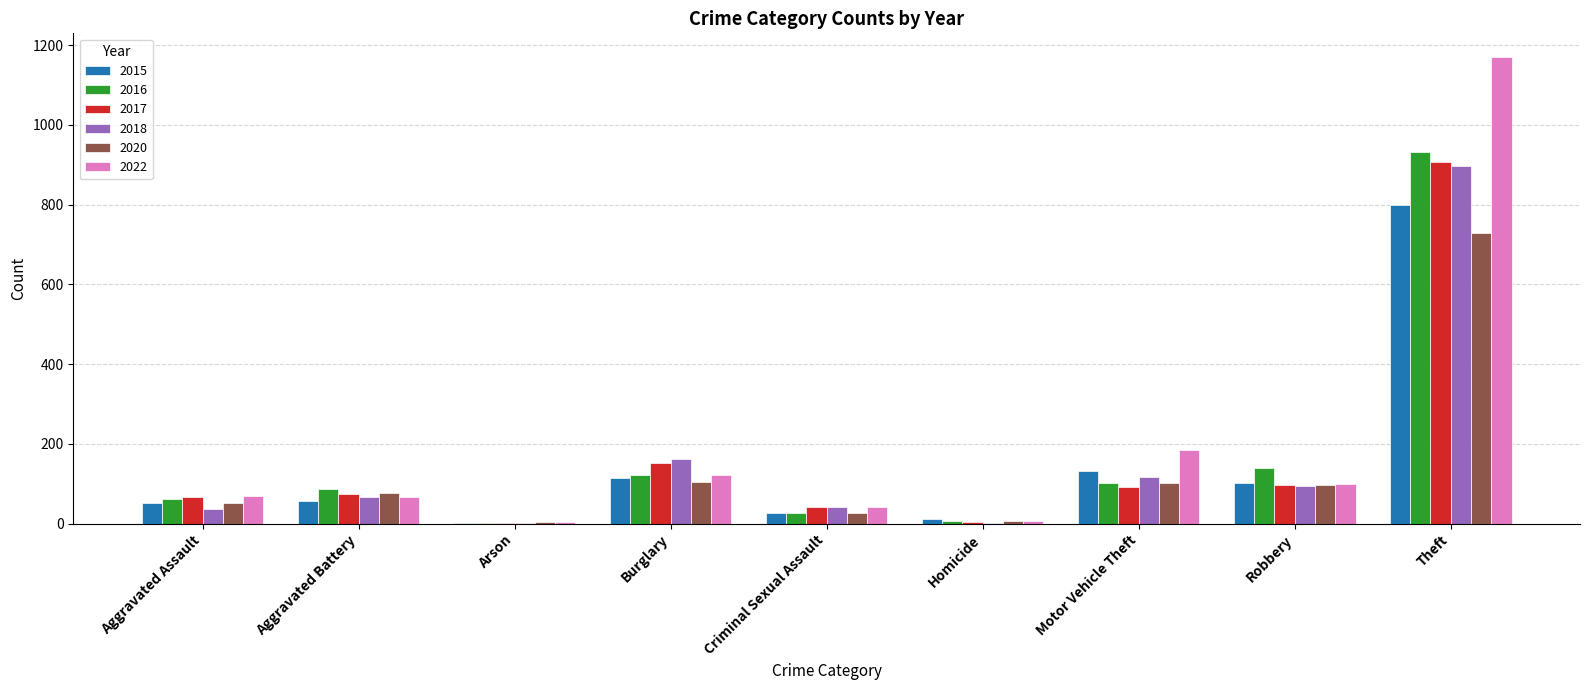

What is the sum of all 2020 values?

1201